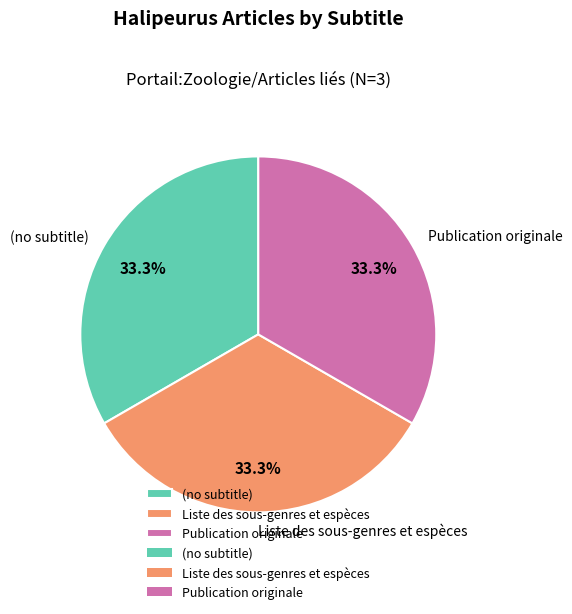

Approximately how many times larger is the value at Liste des sous-genres et espèces compared to Publication originale?

1.0